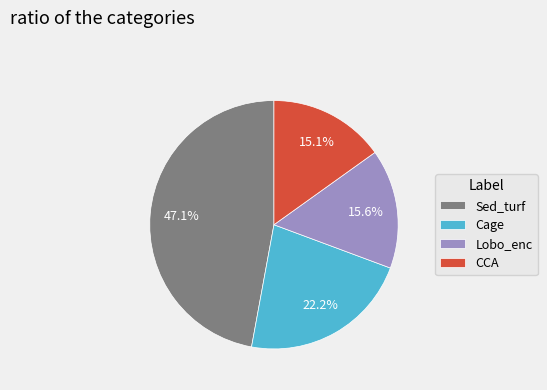

The Lobo_enc slice represents 16% of the pie. True or false?

True